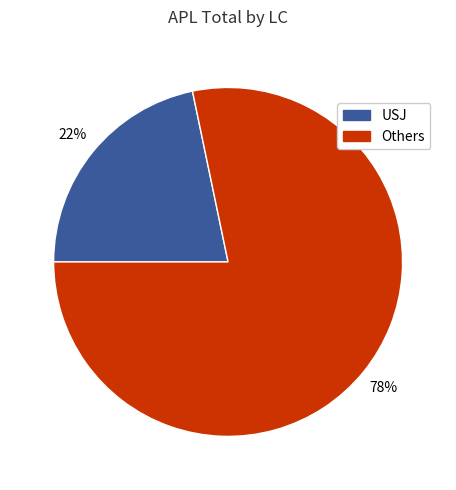

Count the number of slices in the pie.

2